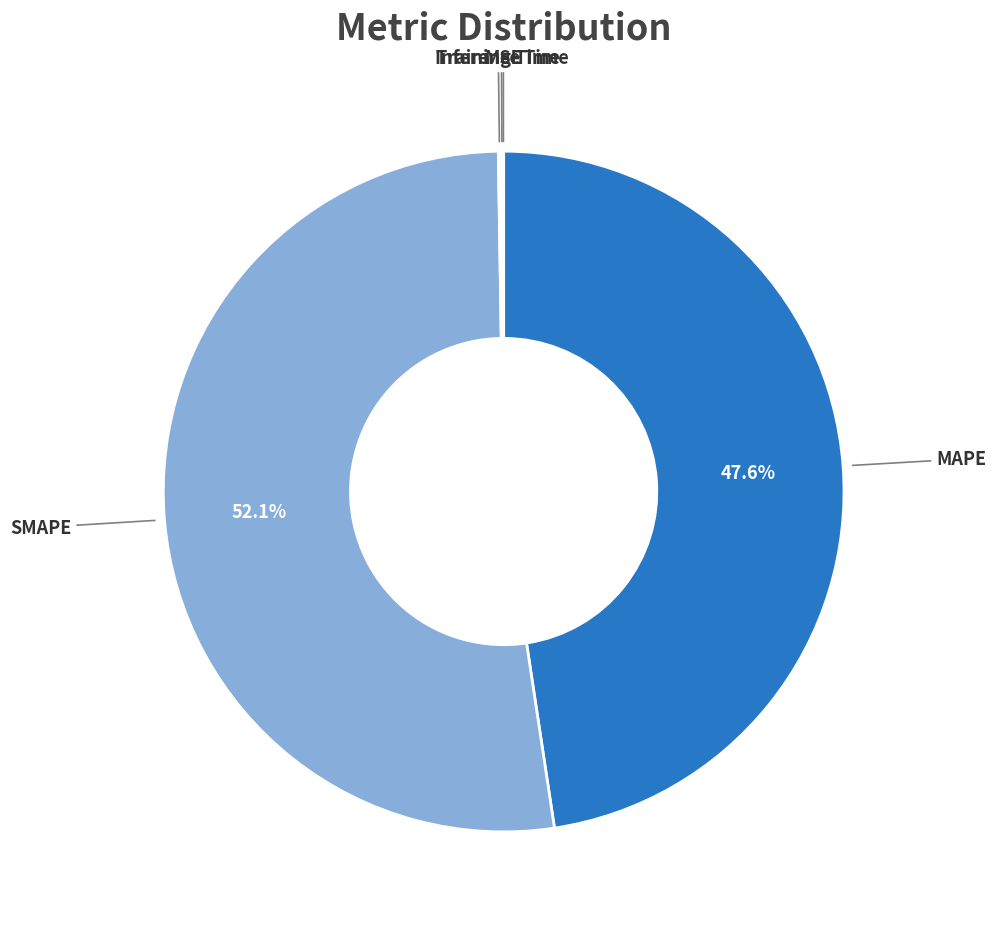

To the nearest percent, what is the difference between the largest and smallest slice percentages?

52%